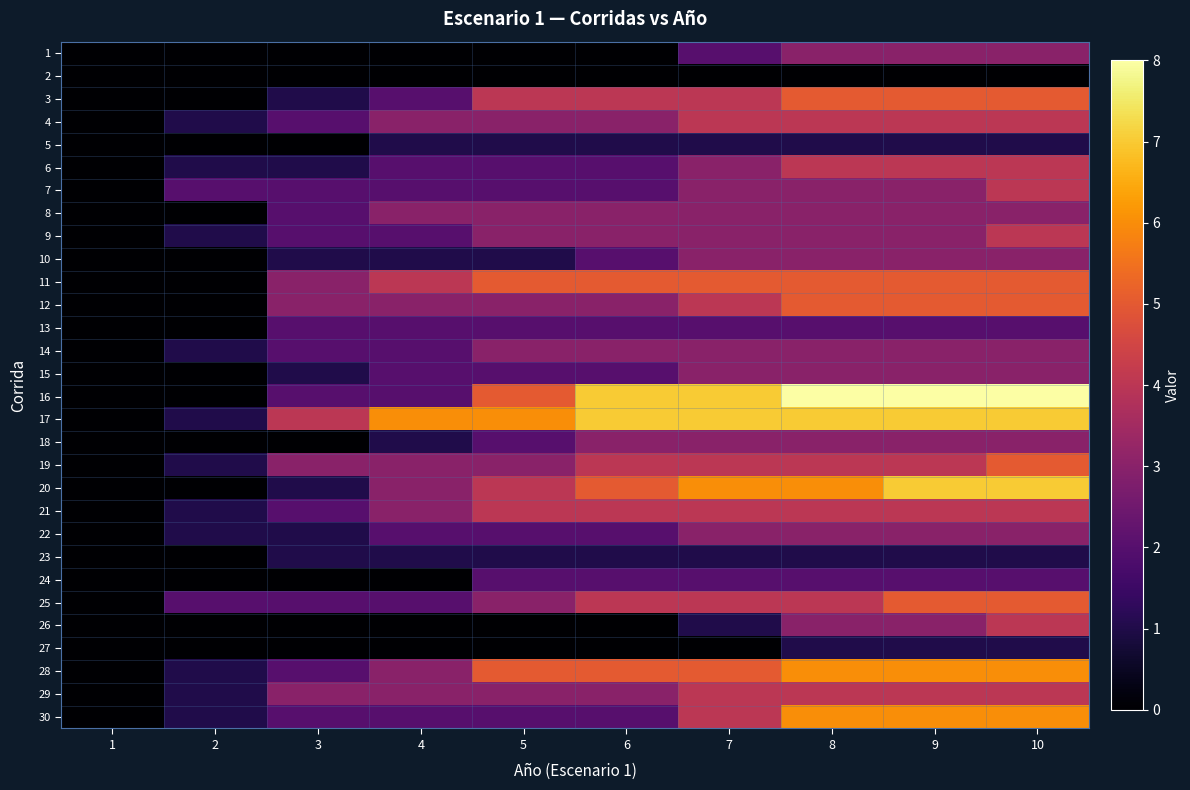

What is the maximum value shown in the chart?

8